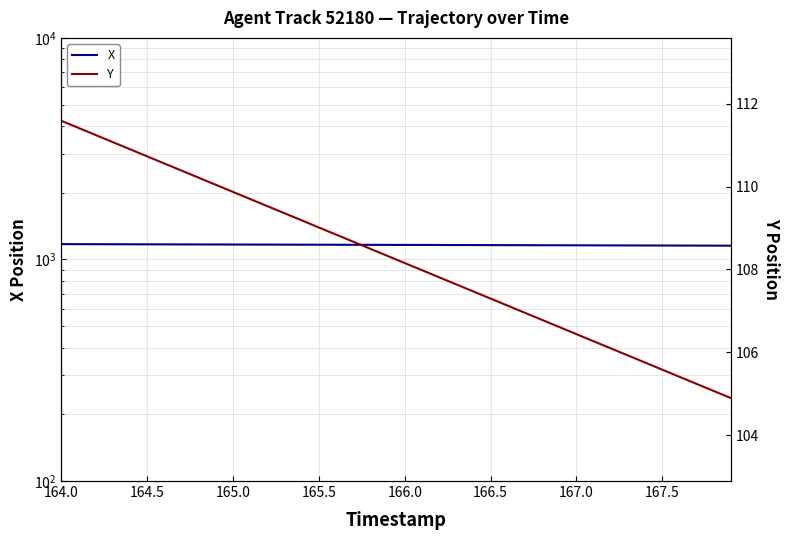

Which series has the largest total across all categories?

X